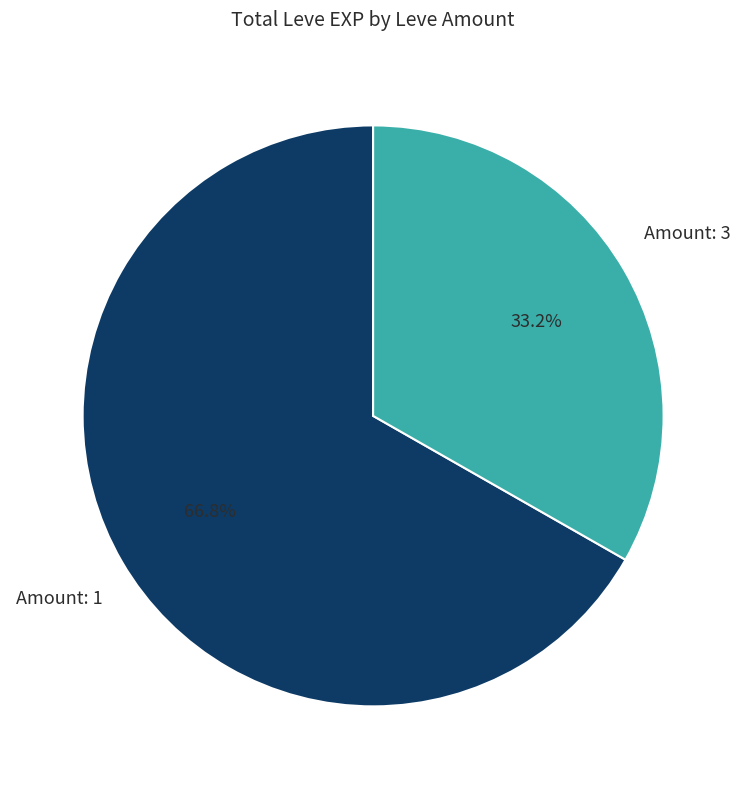

How many slices are in this pie chart?

2